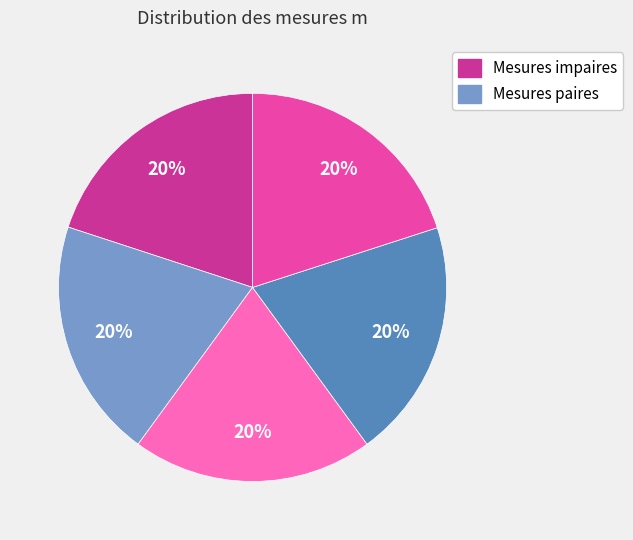

Does any single category account for the majority?

No